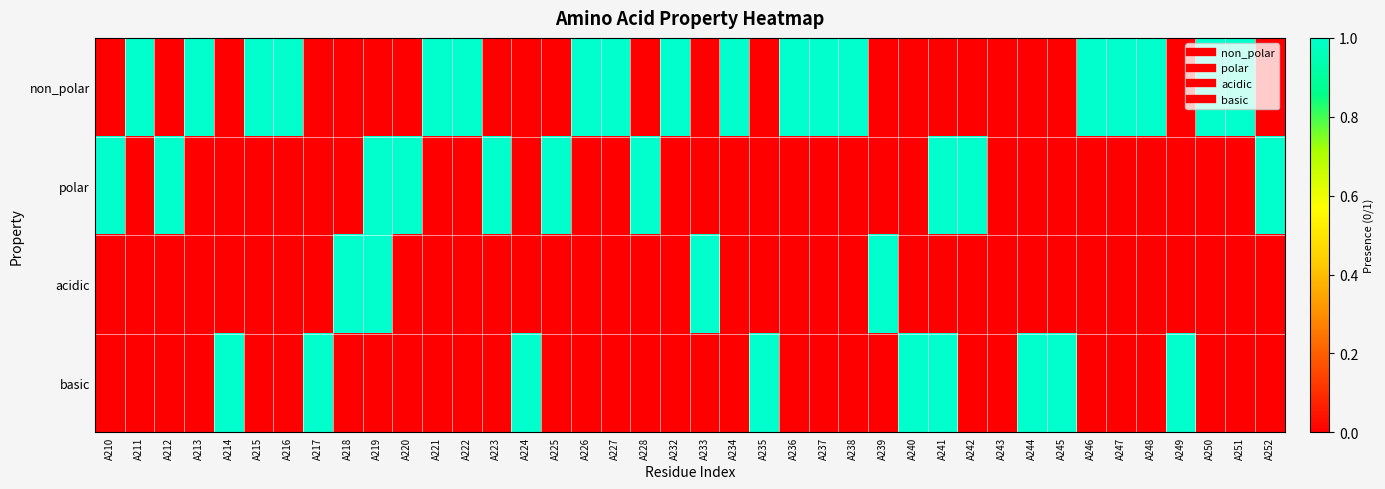

Reading left to right, extract all data points from this chart.

non_polar: A210=0	A211=1	A212=0	A213=1	A214=0	A215=1	A216=1	A217=0	A218=0	A219=0	A220=0	A221=1	A222=1	A223=0	A224=0	A225=0	A226=1	A227=1	A228=0	A232=1	A233=0	A234=1	A235=0	A236=1	A237=1	A238=1	A239=0	A240=0	A241=0	A242=0	A243=0	A244=0	A245=0	A246=1	A247=1	A248=1	A249=0	A250=1	A251=1	A252=0
polar: A210=1	A211=0	A212=1	A213=0	A214=0	A215=0	A216=0	A217=0	A218=0	A219=1	A220=1	A221=0	A222=0	A223=1	A224=0	A225=1	A226=0	A227=0	A228=1	A232=0	A233=0	A234=0	A235=0	A236=0	A237=0	A238=0	A239=0	A240=0	A241=1	A242=1	A243=0	A244=0	A245=0	A246=0	A247=0	A248=0	A249=0	A250=0	A251=0	A252=1
acidic: A210=0	A211=0	A212=0	A213=0	A214=0	A215=0	A216=0	A217=0	A218=1	A219=1	A220=0	A221=0	A222=0	A223=0	A224=0	A225=0	A226=0	A227=0	A228=0	A232=0	A233=1	A234=0	A235=0	A236=0	A237=0	A238=0	A239=1	A240=0	A241=0	A242=0	A243=0	A244=0	A245=0	A246=0	A247=0	A248=0	A249=0	A250=0	A251=0	A252=0
basic: A210=0	A211=0	A212=0	A213=0	A214=1	A215=0	A216=0	A217=1	A218=0	A219=0	A220=0	A221=0	A222=0	A223=0	A224=1	A225=0	A226=0	A227=0	A228=0	A232=0	A233=0	A234=0	A235=1	A236=0	A237=0	A238=0	A239=0	A240=1	A241=1	A242=0	A243=0	A244=1	A245=1	A246=0	A247=0	A248=0	A249=1	A250=0	A251=0	A252=0